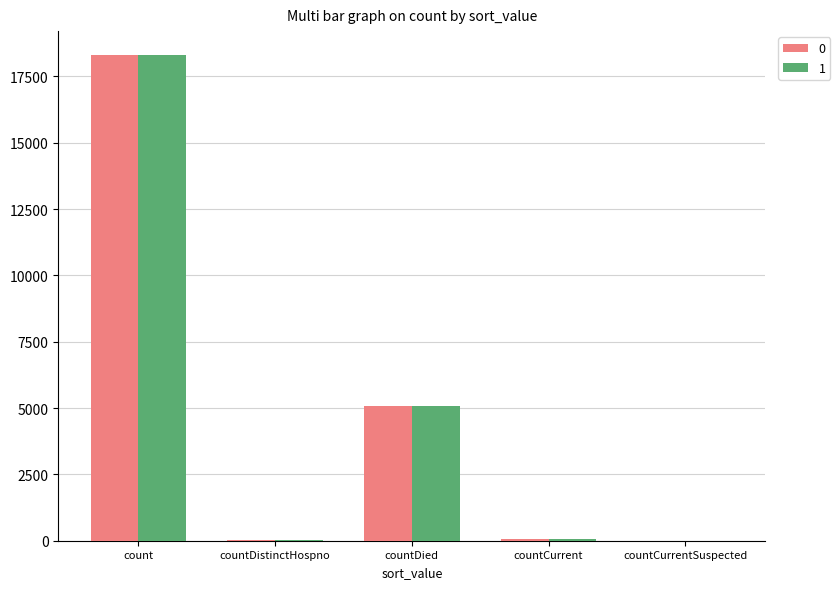

What is the maximum value shown in the chart?

18292